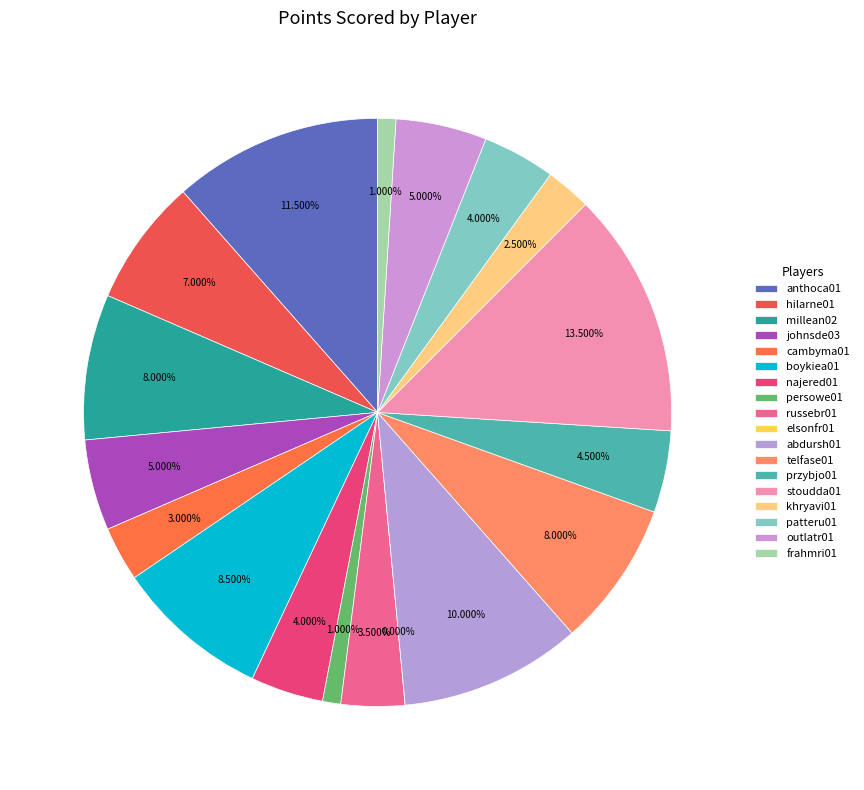

The przybjo01 slice represents 1% of the pie. True or false?

False